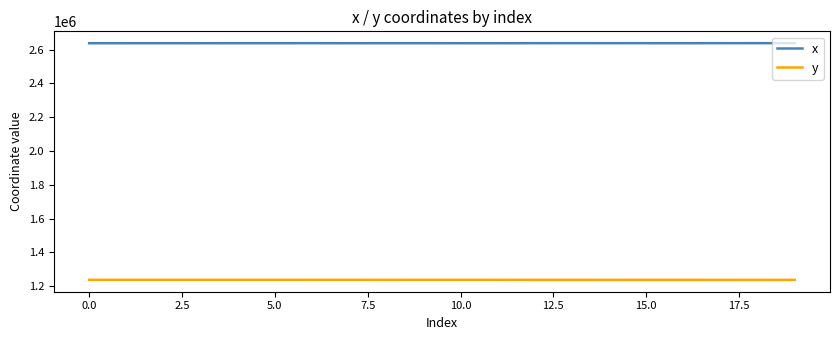

List the series in order of their peak value, lowest first.

y, x